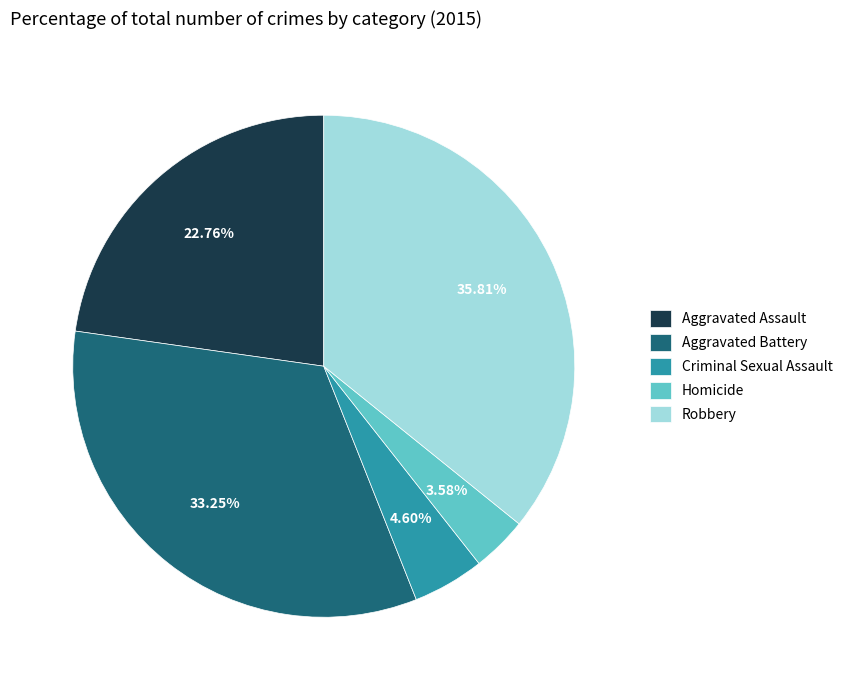

What is the largest slice in the pie chart?

Robbery